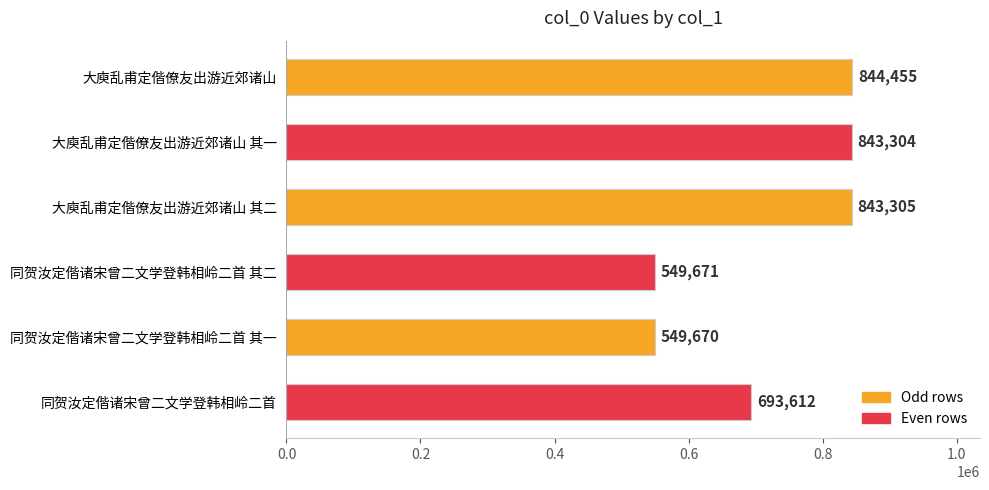

Reading top to bottom, extract all data points from this chart.

大庾乱甫定偕僚友出游近郊诸山=844455	大庾乱甫定偕僚友出游近郊诸山 其一=843304	大庾乱甫定偕僚友出游近郊诸山 其二=843305	同贺汝定偕诸宋曾二文学登韩相岭二首 其二=549671	同贺汝定偕诸宋曾二文学登韩相岭二首 其一=549670	同贺汝定偕诸宋曾二文学登韩相岭二首=693612